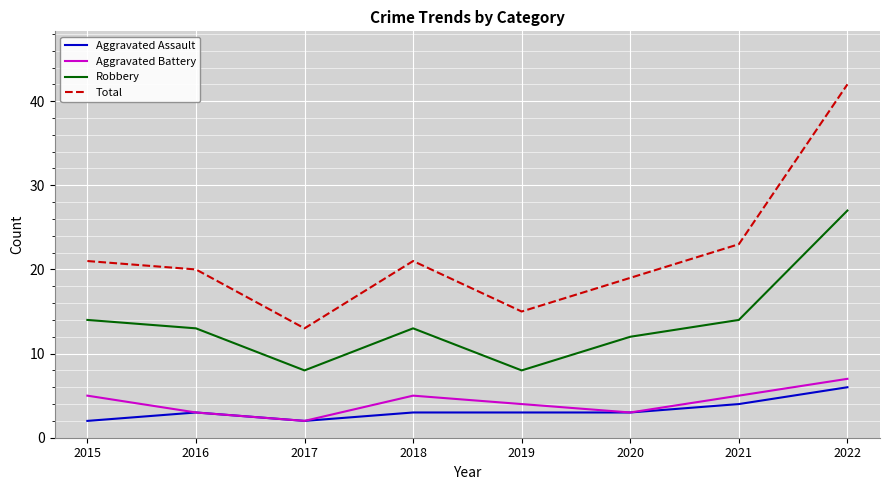

Is the value of Total at 2018 greater than the value of Robbery at 2020?

Yes